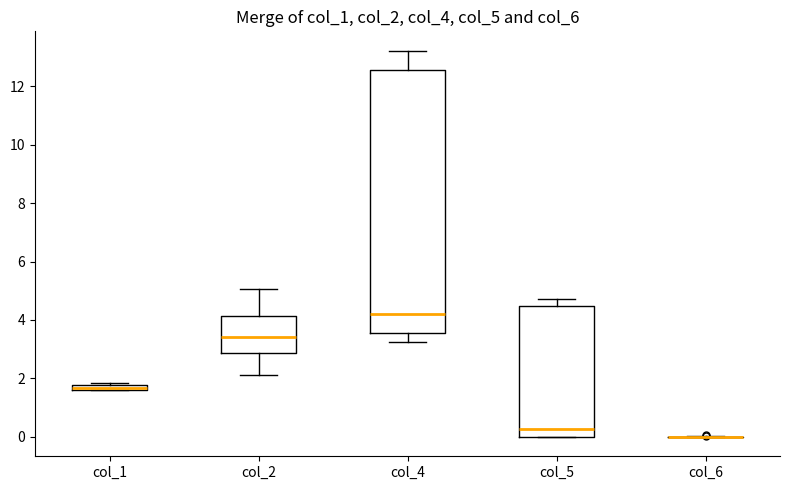

Where is the lower edge of the box for col_4 on the y-axis? The values are not printed on the chart, so give them approximately, as read against the axis.

3.6